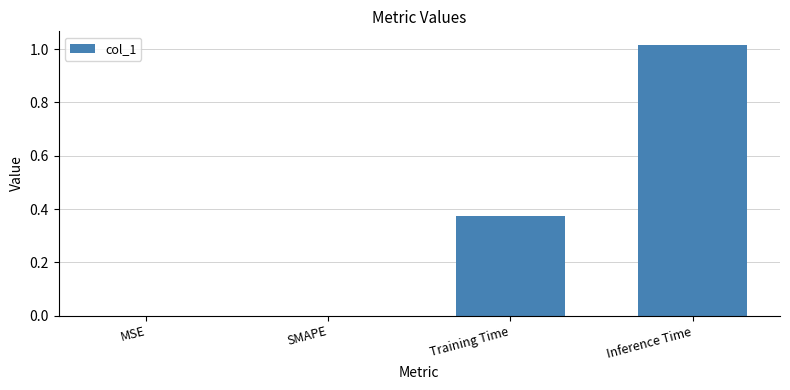

The chart shows a value of 0.3 at Inference Time. True or false?

False